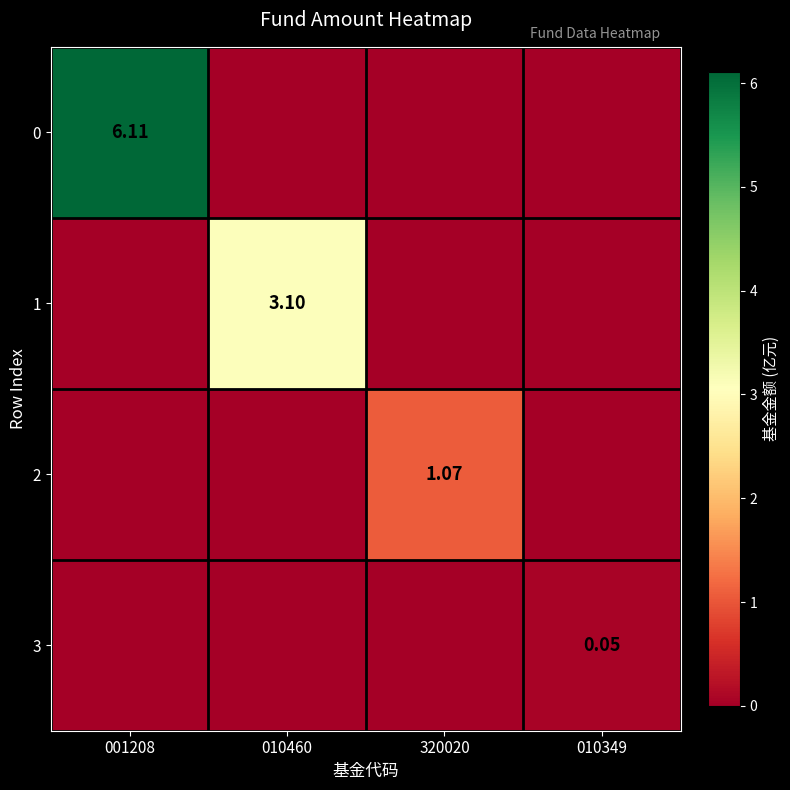

What is the maximum value for 2?

1.1